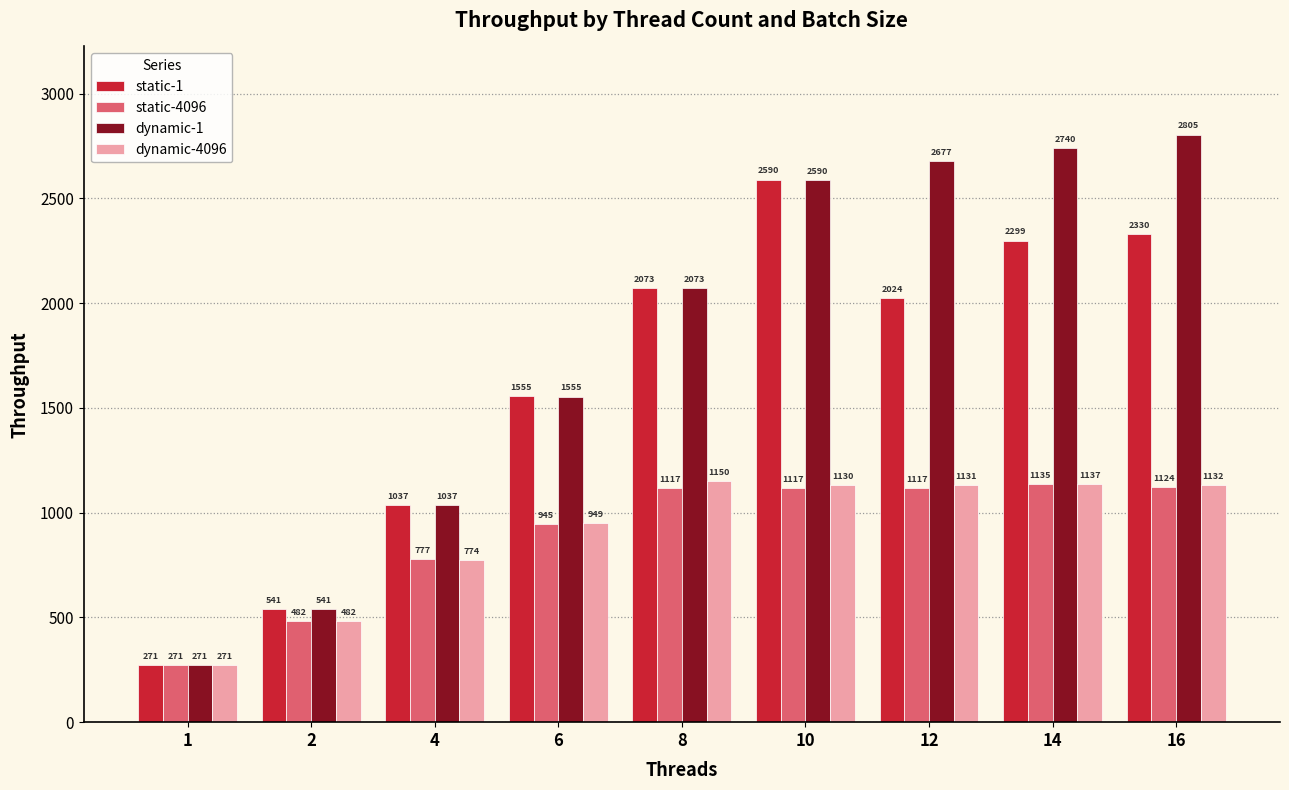

Rank the categories by static-1 value from lowest to highest.

1, 2, 4, 6, 12, 8, 14, 16, 10